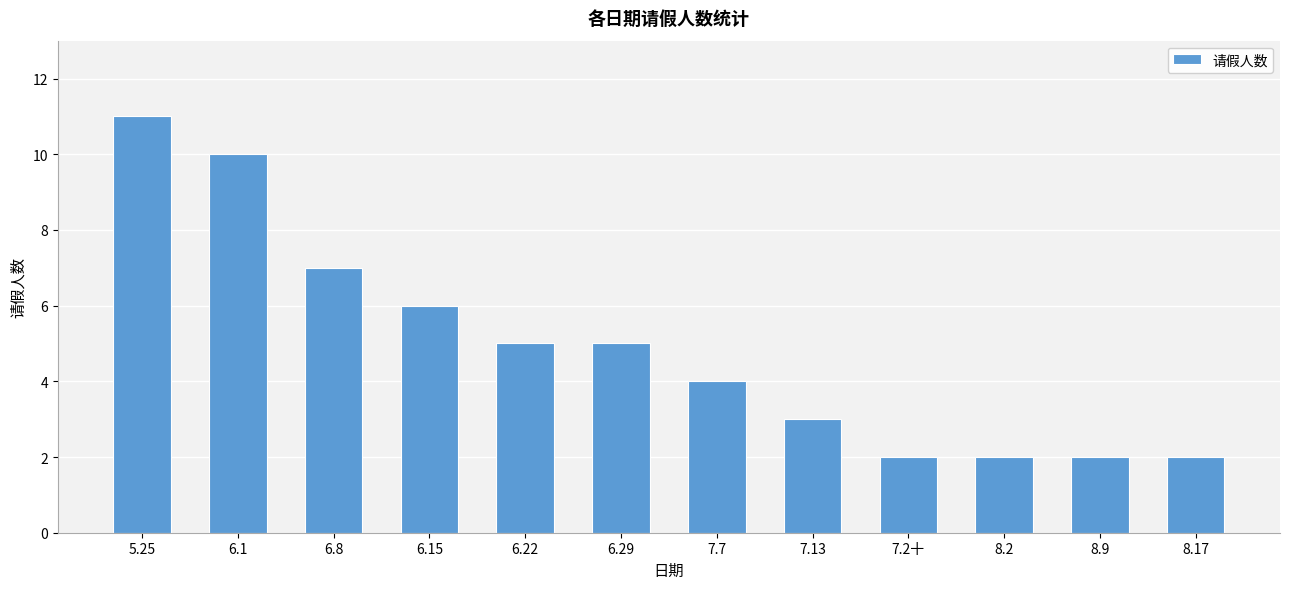

What is the difference between the values at 6.29 and 6.15?

1